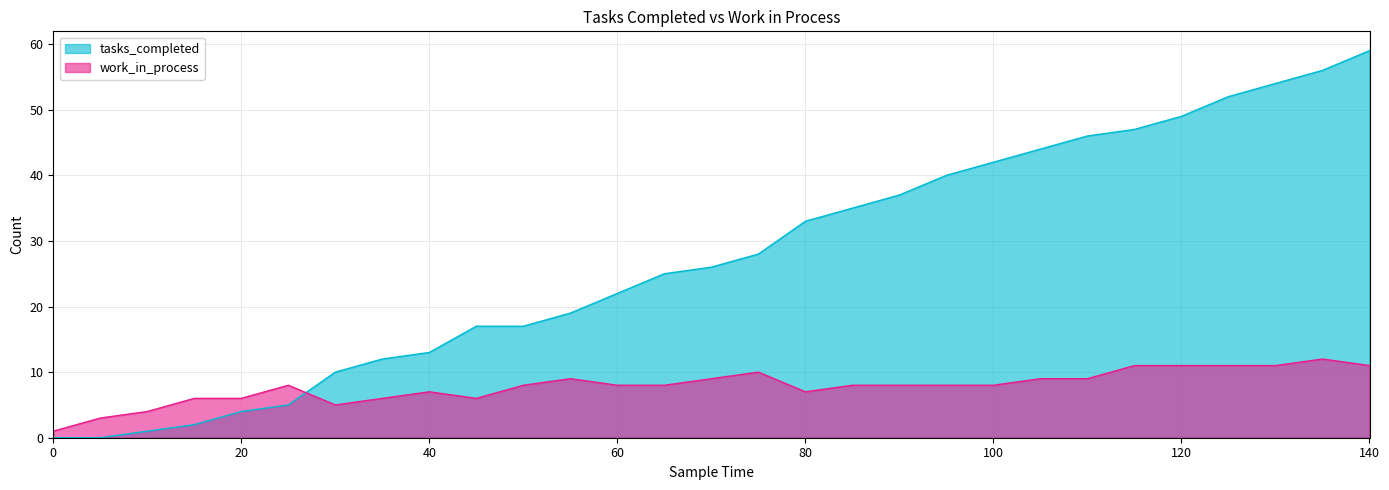

How many lines are shown in the chart?

2